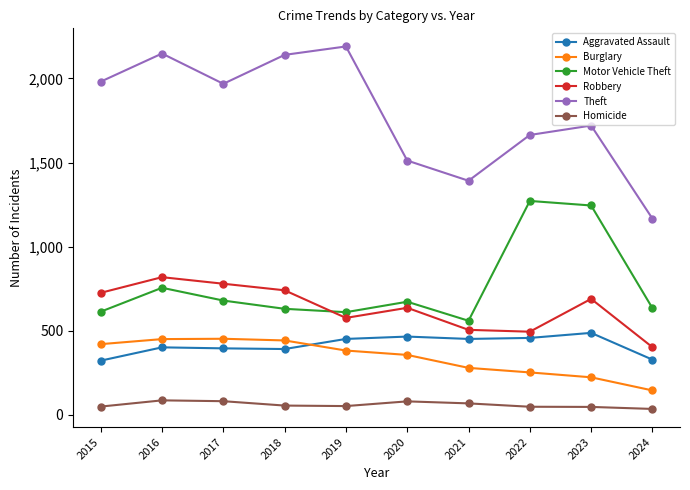

Which series has the largest total across all categories?

Theft